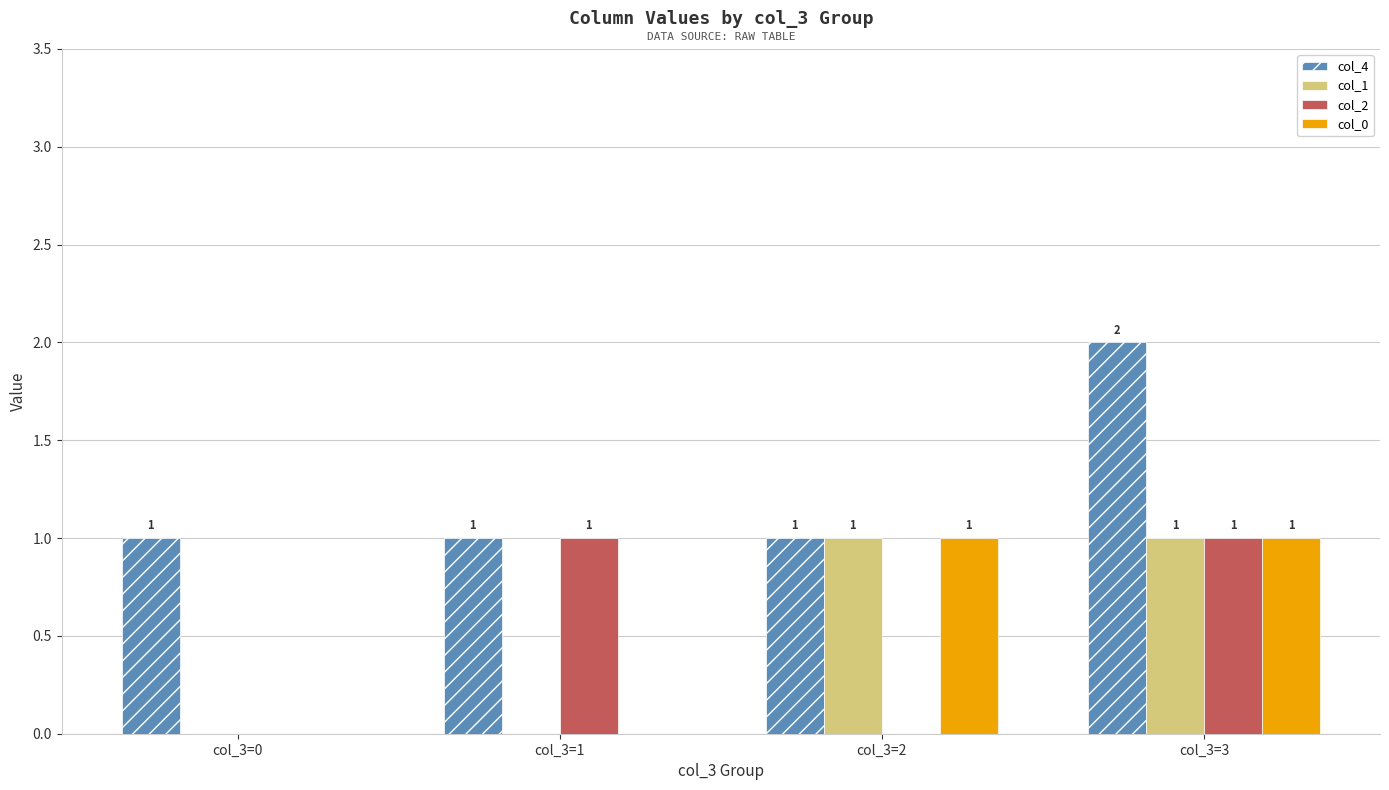

What is the spread (max minus min) of values at col_3=1?

1